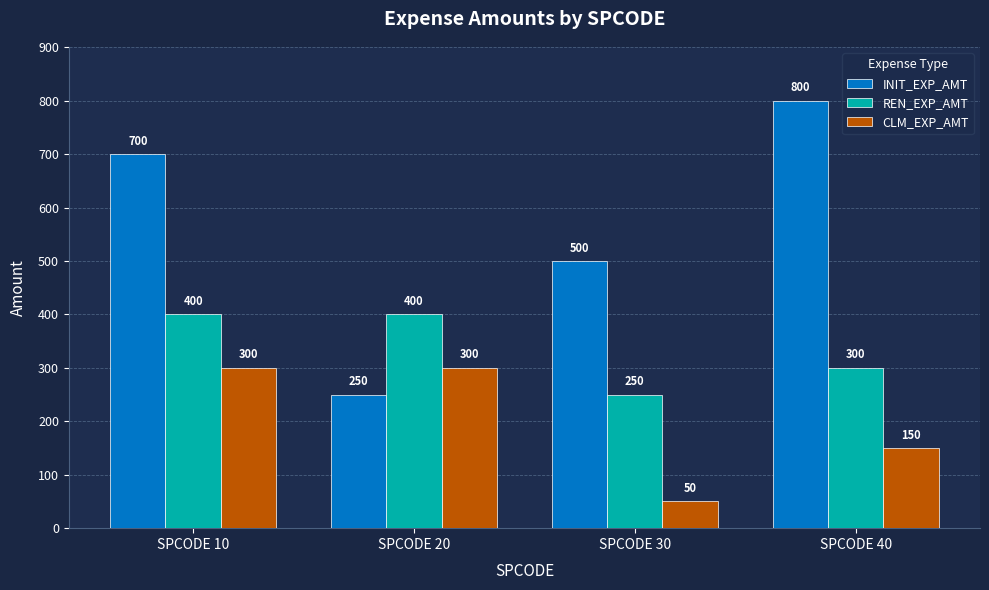

Reading left to right, transcribe all the data shown in this chart.

INIT_EXP_AMT: 700	250	500	800
REN_EXP_AMT: 400	400	250	300
CLM_EXP_AMT: 300	300	50	150